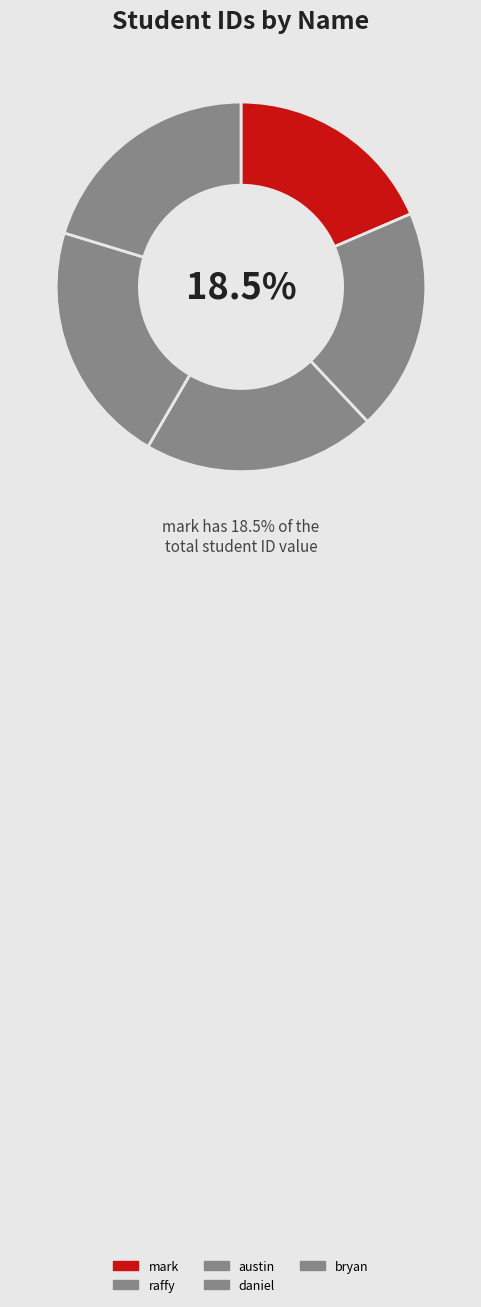

Does austin represent more than half of the total?

No